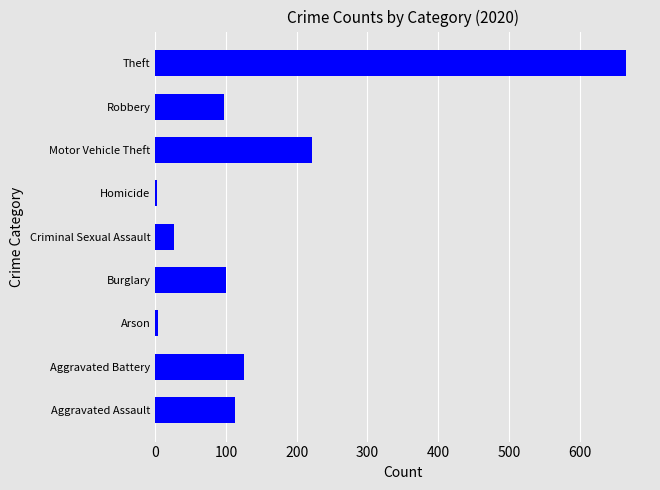

What is the sum of all values?

1357